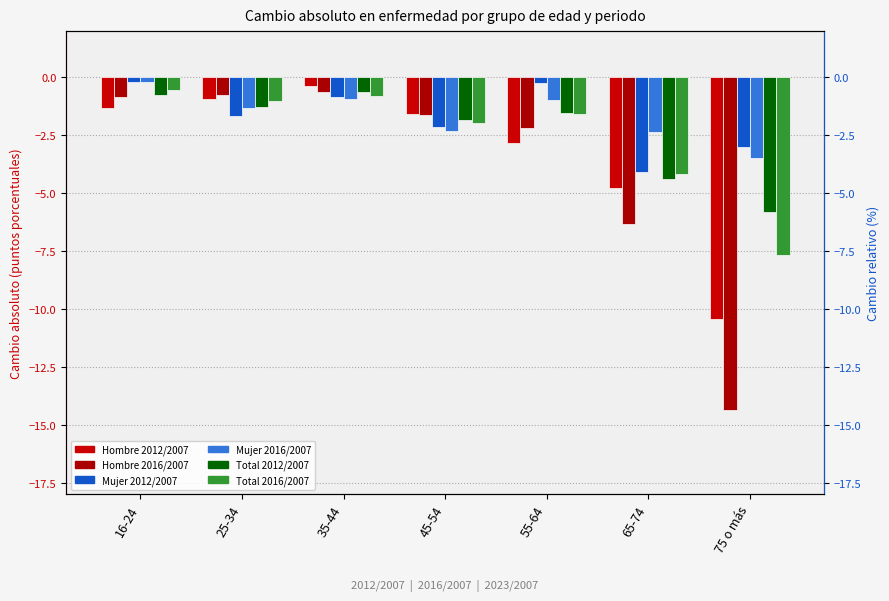

What is the difference between the maximum and minimum values in the Hombre 2012/2007 series?

10.1